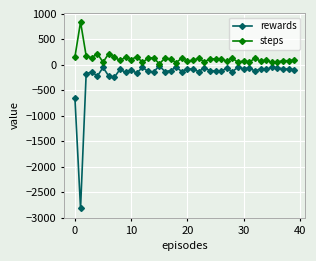

Which series has the largest range (max minus min)?

rewards